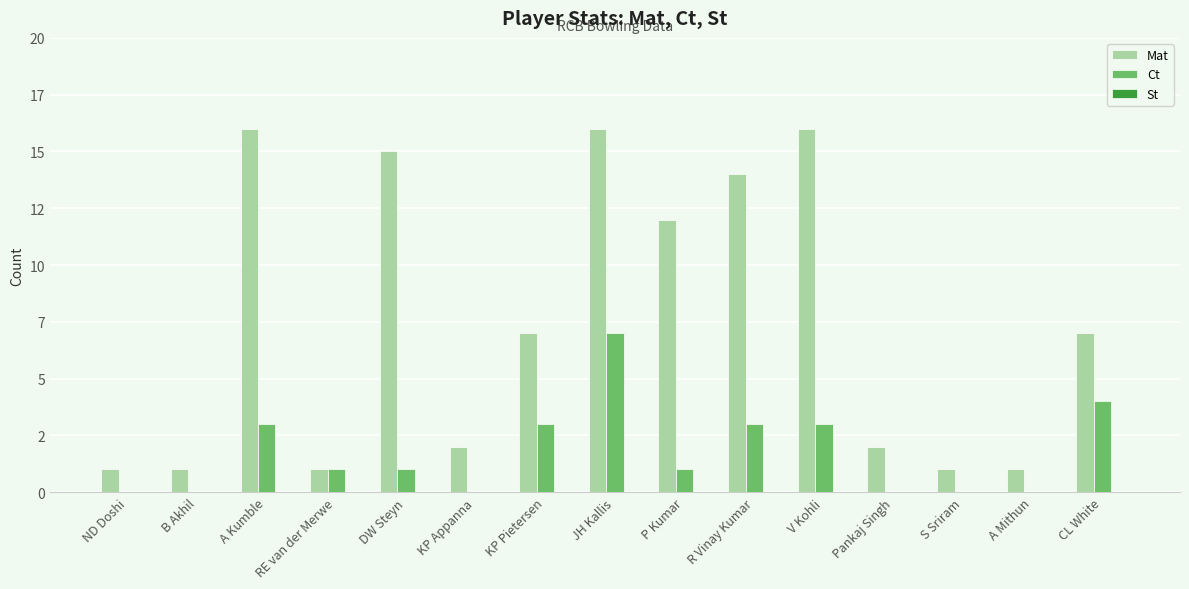

Are the bars grouped side by side (vs. stacked)?

Yes